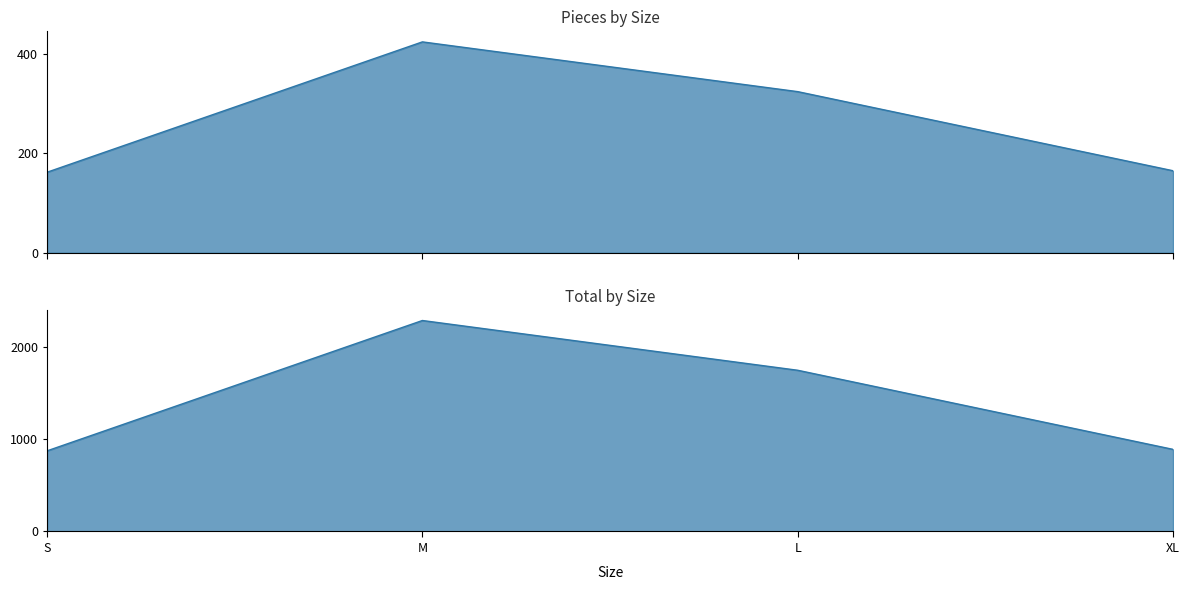

How many lines are shown in the chart?

2